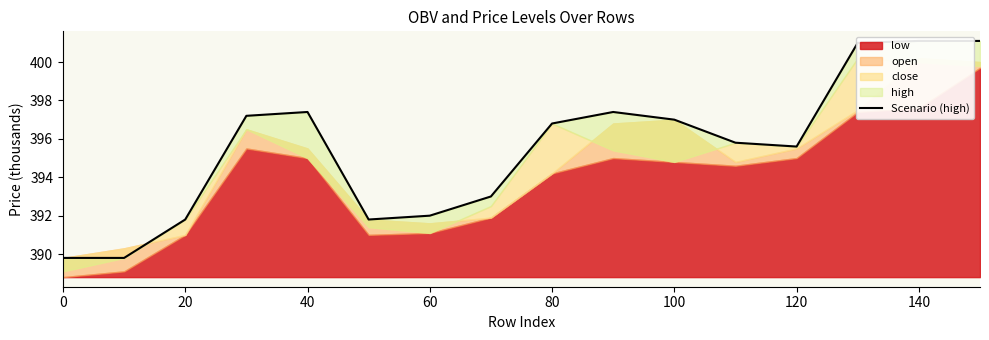

What is the maximum value shown in the chart?

401.1